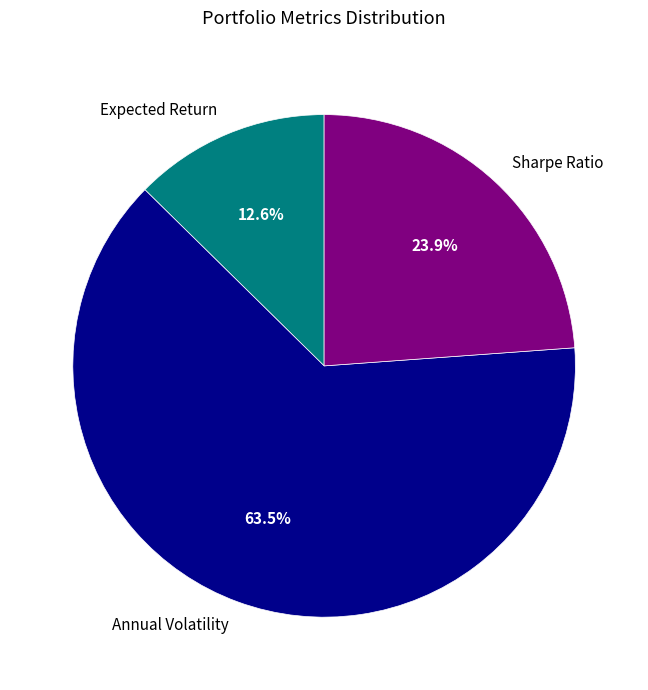

What percentage is NOT represented by Annual Volatility?

36.5%